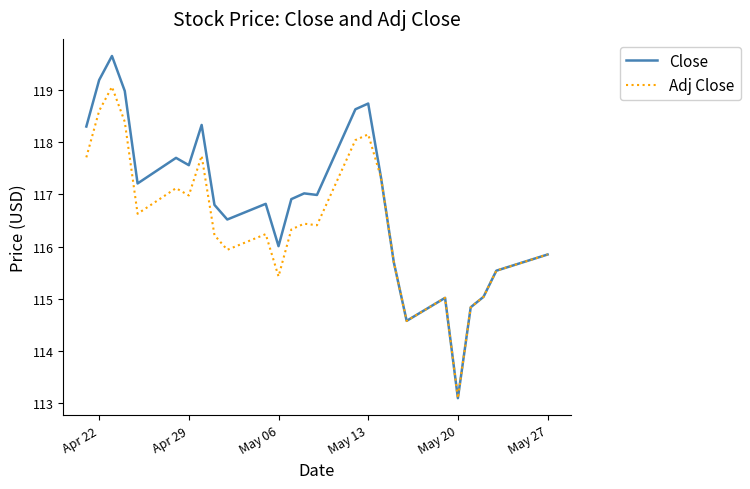

What is the average value of the Close series?

116.9